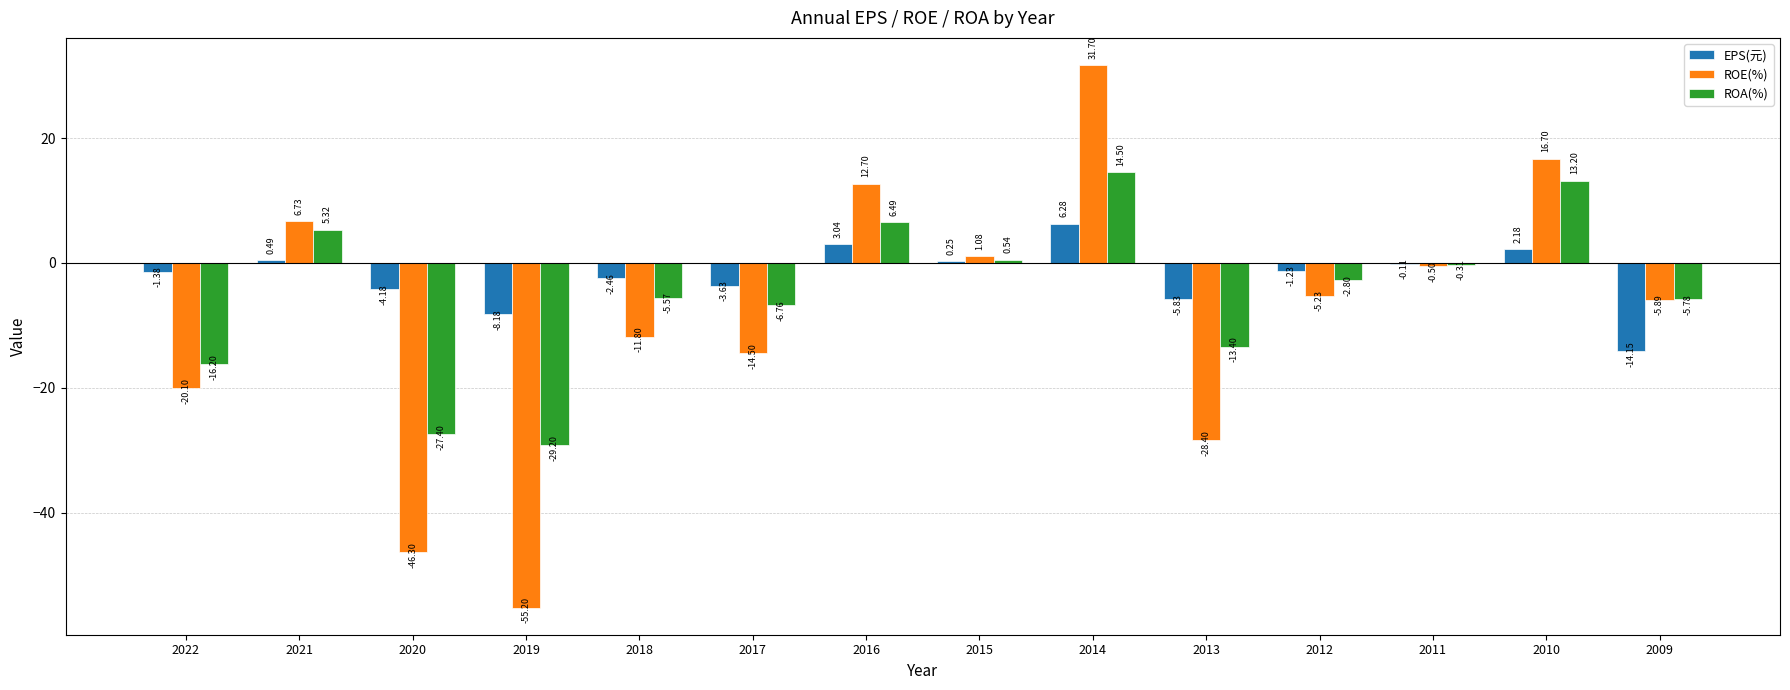

How many categories are shown in the chart?

14